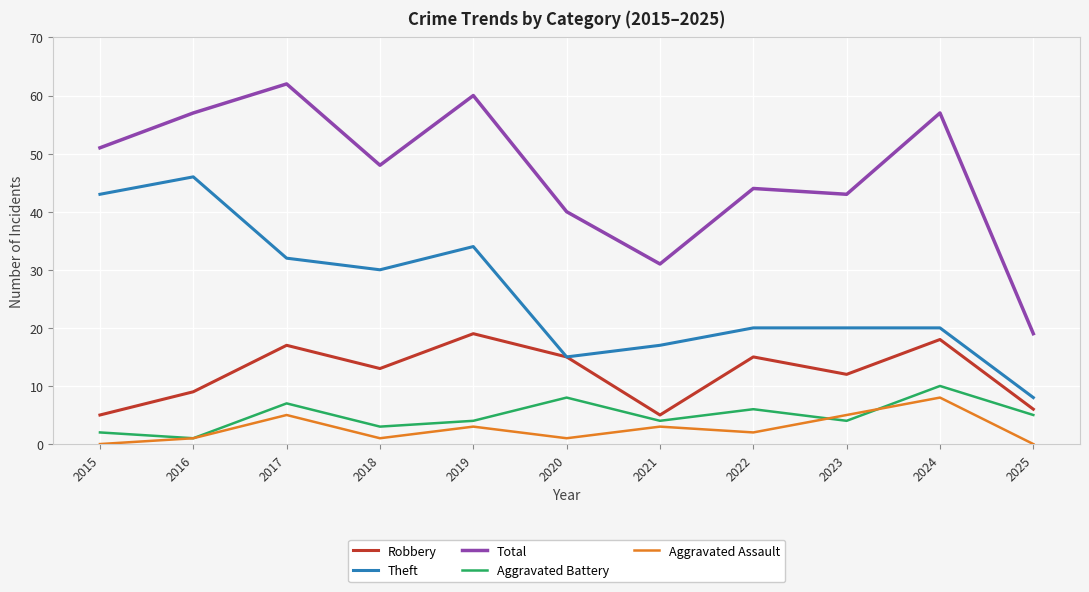

What is the greatest value displayed?

62